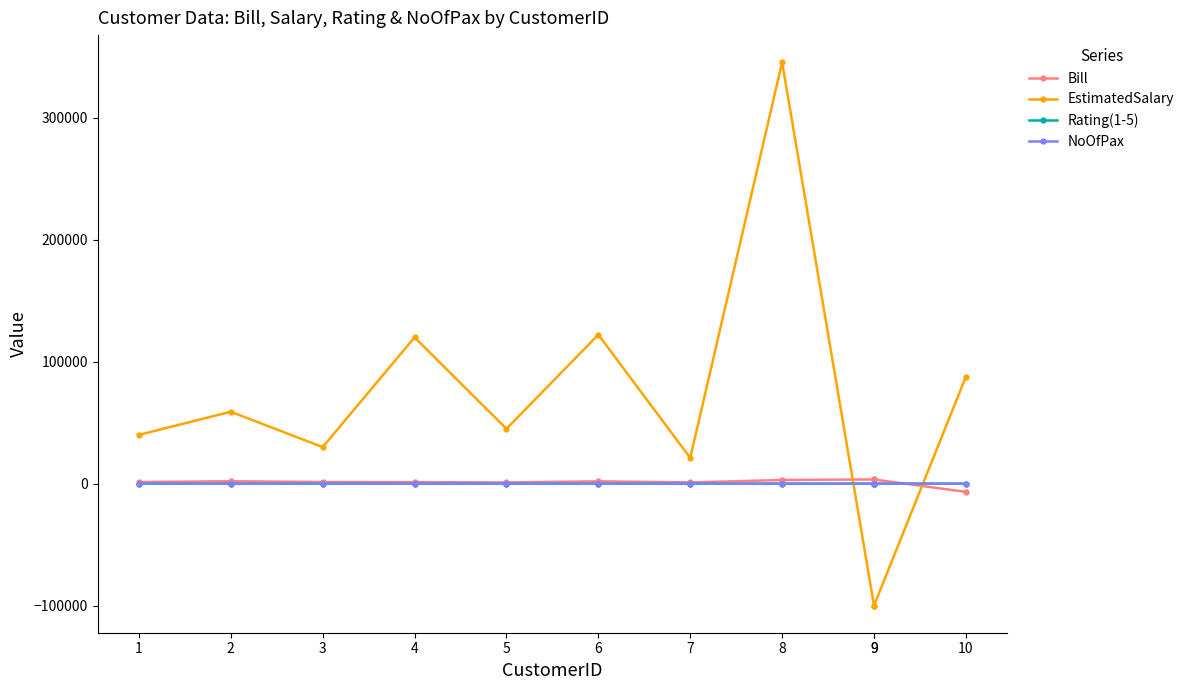

At which label does Rating(1-5) reach its minimum?

4